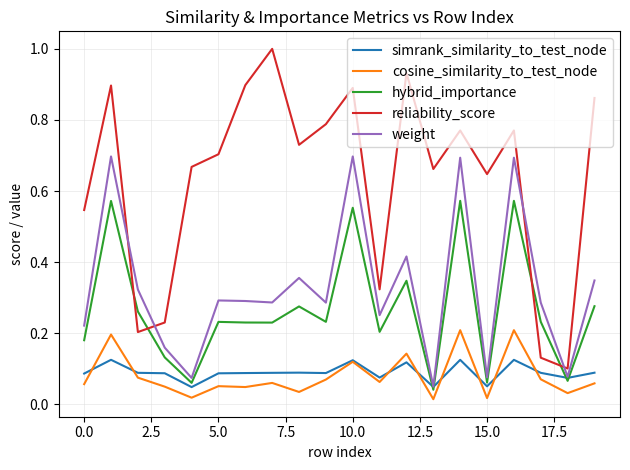

Which series has the largest range (max minus min)?

reliability_score